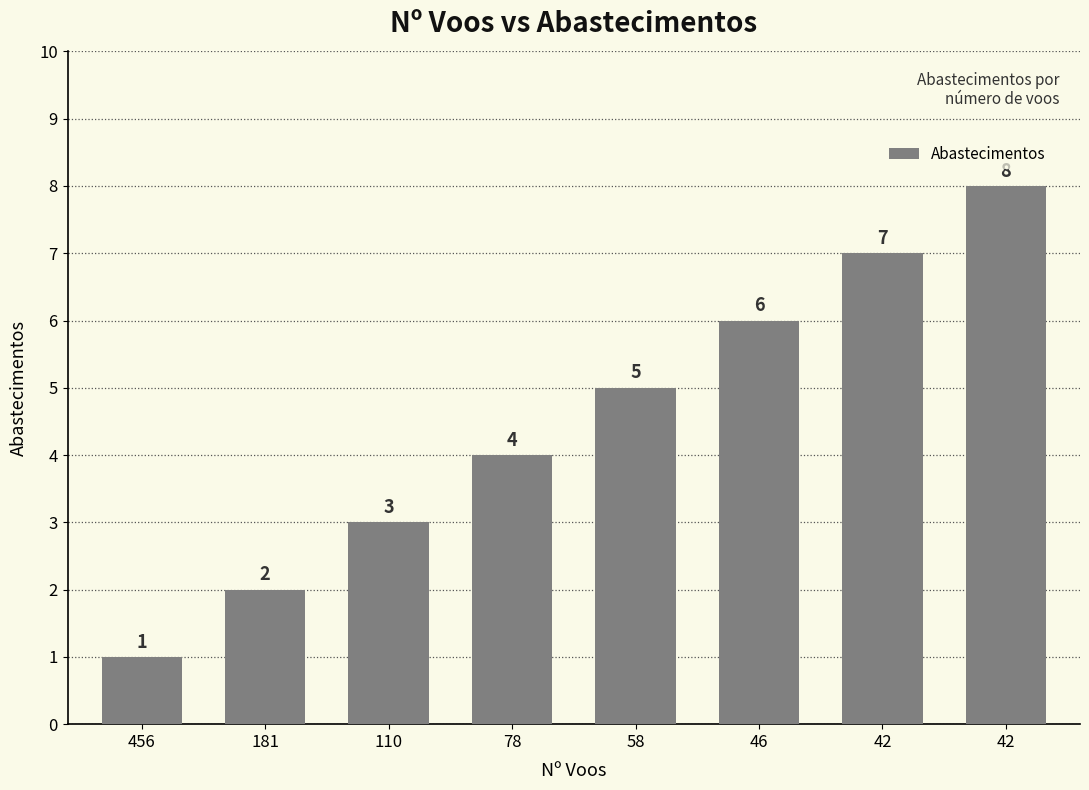

The value at 181 is 2. True or false?

True